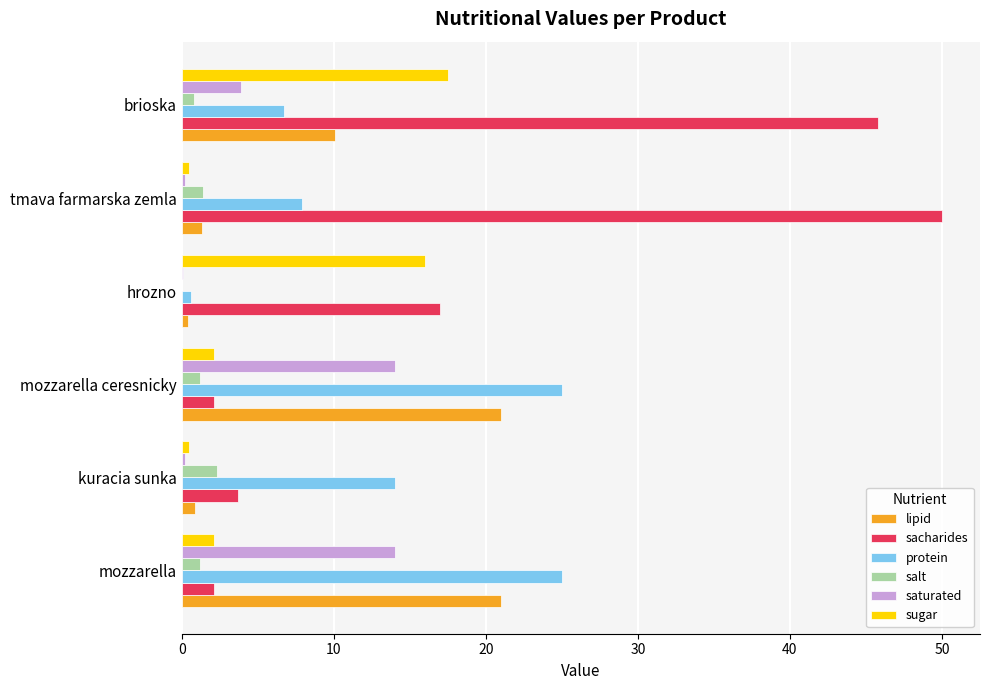

What is the maximum value shown in the chart?

50.0